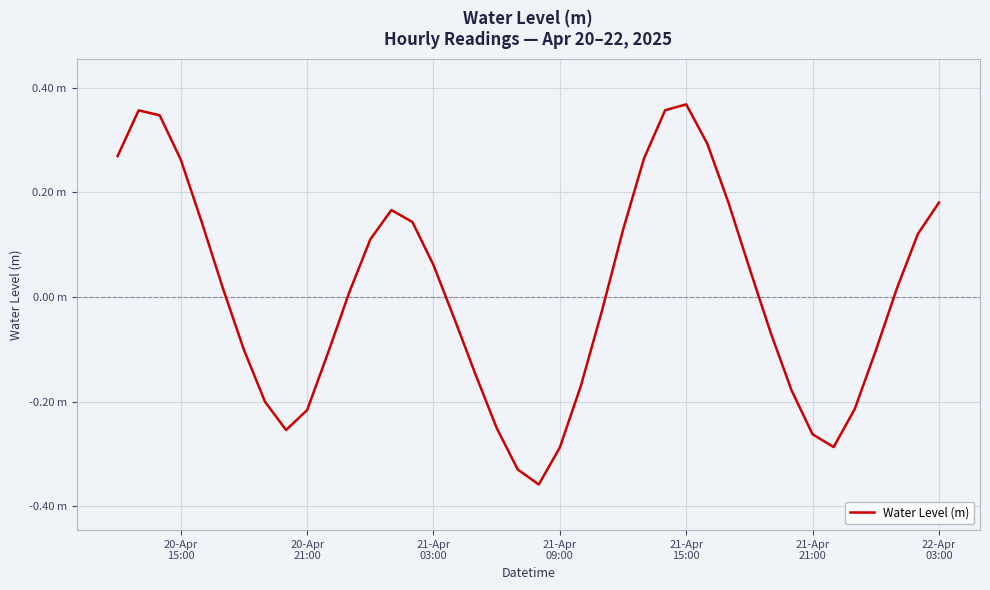

Does the chart have visible grid lines?

Yes